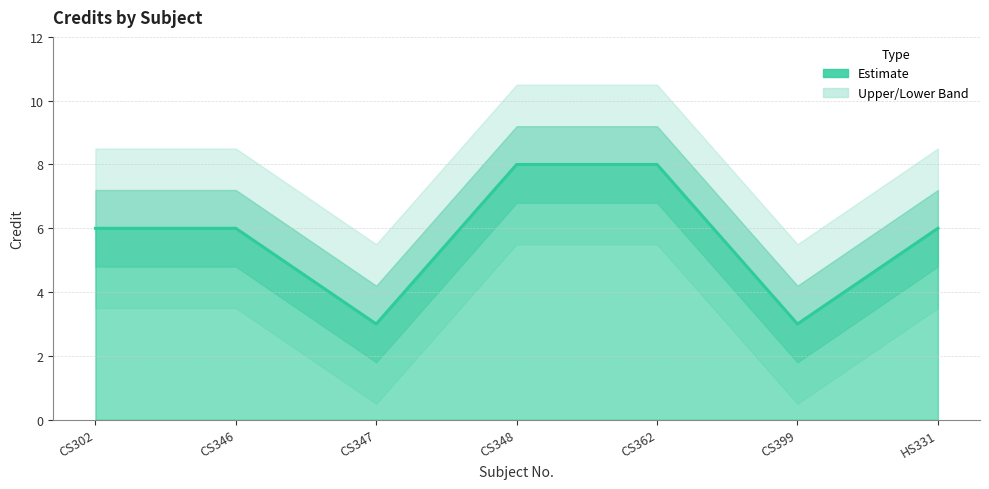

Reading right to left, transcribe all the data shown in this chart.

6	3	8	8	3	6	6